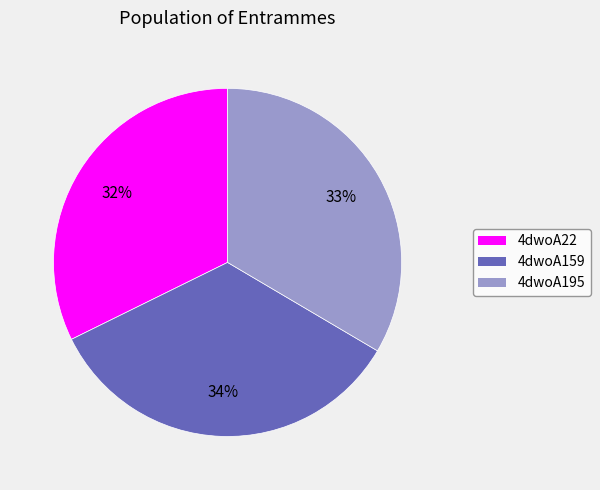

Is it true that 4dwoA195 is 33% of the pie?

True